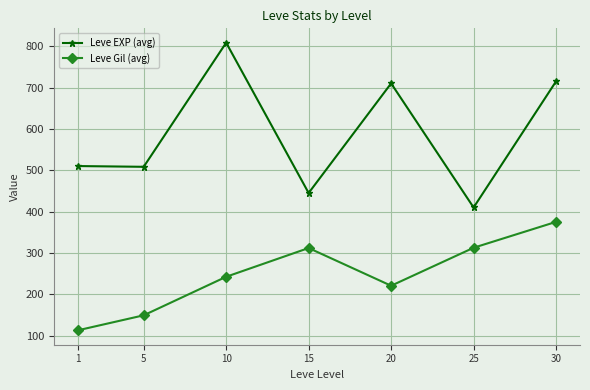

Count the number of data series in this chart.

2